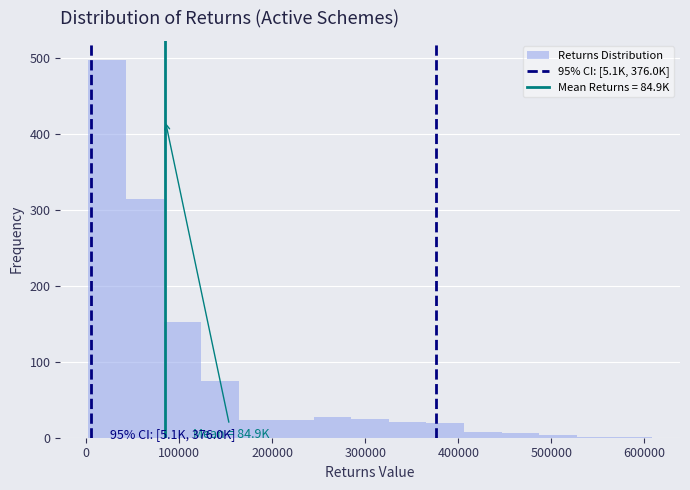

Which range on the x-axis has the tallest bar?

0 to 40000